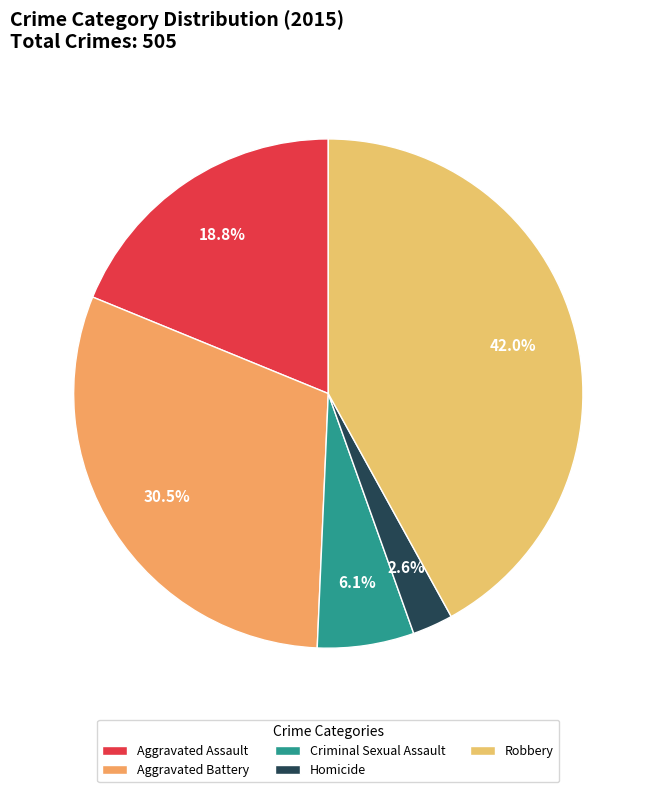

To the nearest percent, what portion does Robbery represent?

42%